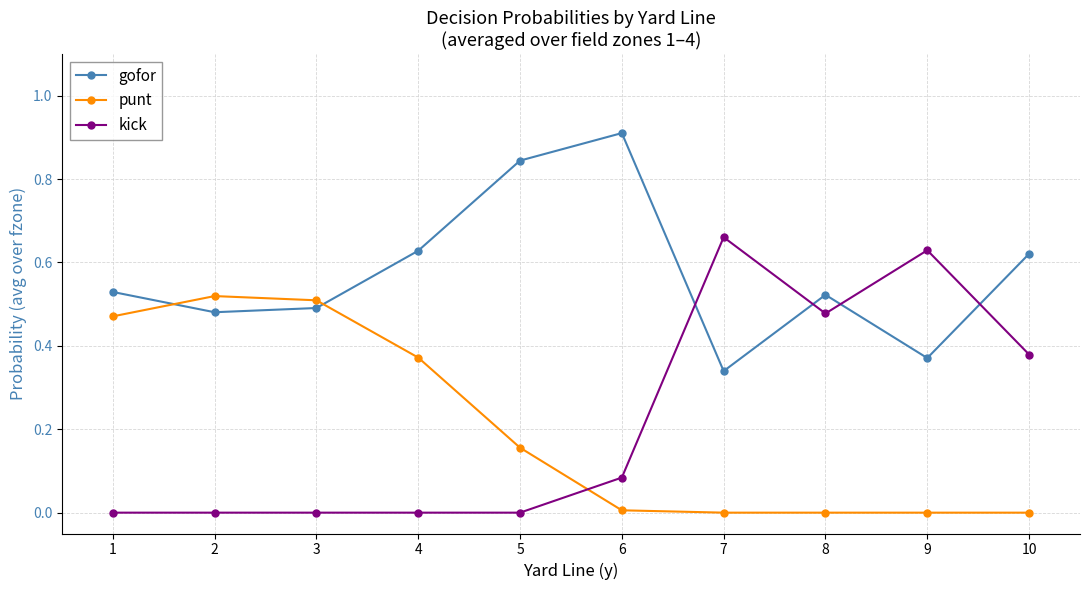

The kick series shows 0.2 at 10. True or false?

False